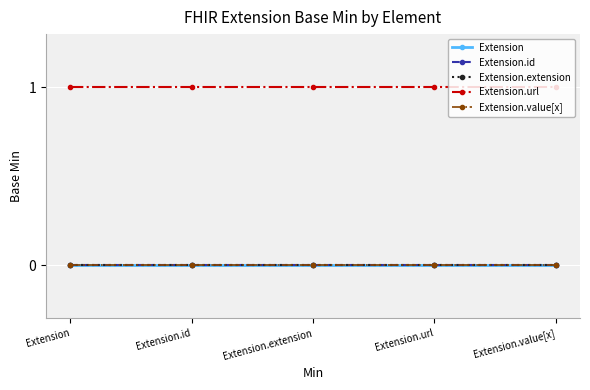

True or false: Extension and Extension.id intersect in this chart.

False